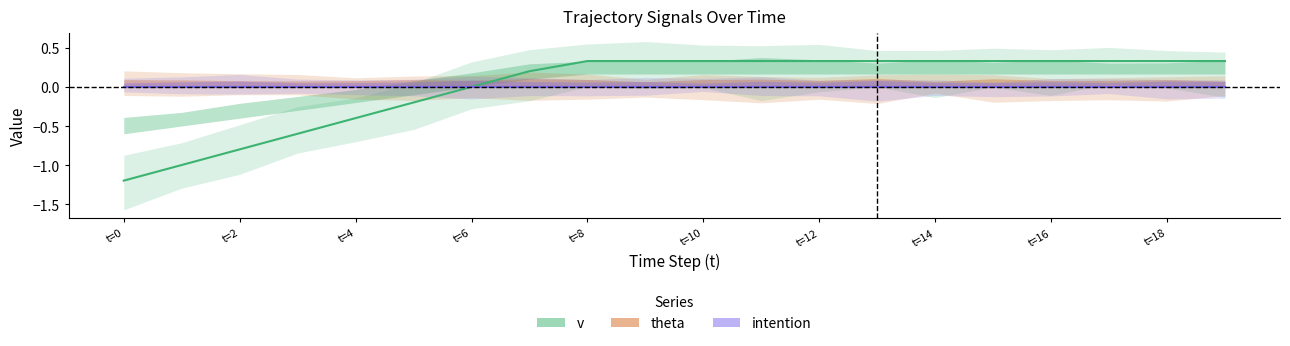

Reading left to right, what are all the values shown in this chart?

v: -1.2	-1.0	-0.8	-0.6	-0.4	-0.2	0.0	0.2	0.3	0.3	0.3	0.3	0.3	0.3	0.3	0.3	0.3	0.3	0.3	0.3
theta: 0.0	0.0	0.0	0.0	0.0	0.0	0.0	0.0	0.0	0.0	0.0	0.0	0.0	0.0	0.0	0.0	0.0	0.0	0.0	0.0
intention: 0.0	0.0	0.0	0.0	0.0	0.0	0.0	0.0	0.0	0.0	0.0	0.0	0.0	0.0	0.0	0.0	0.0	0.0	0.0	0.0